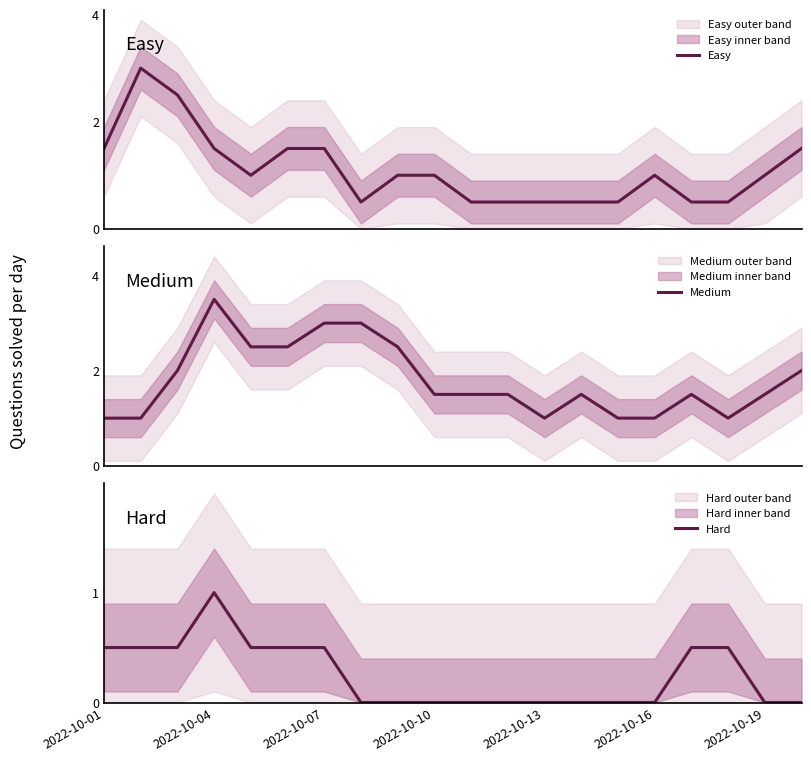

At which label does Hard reach its peak?

2022-10-04